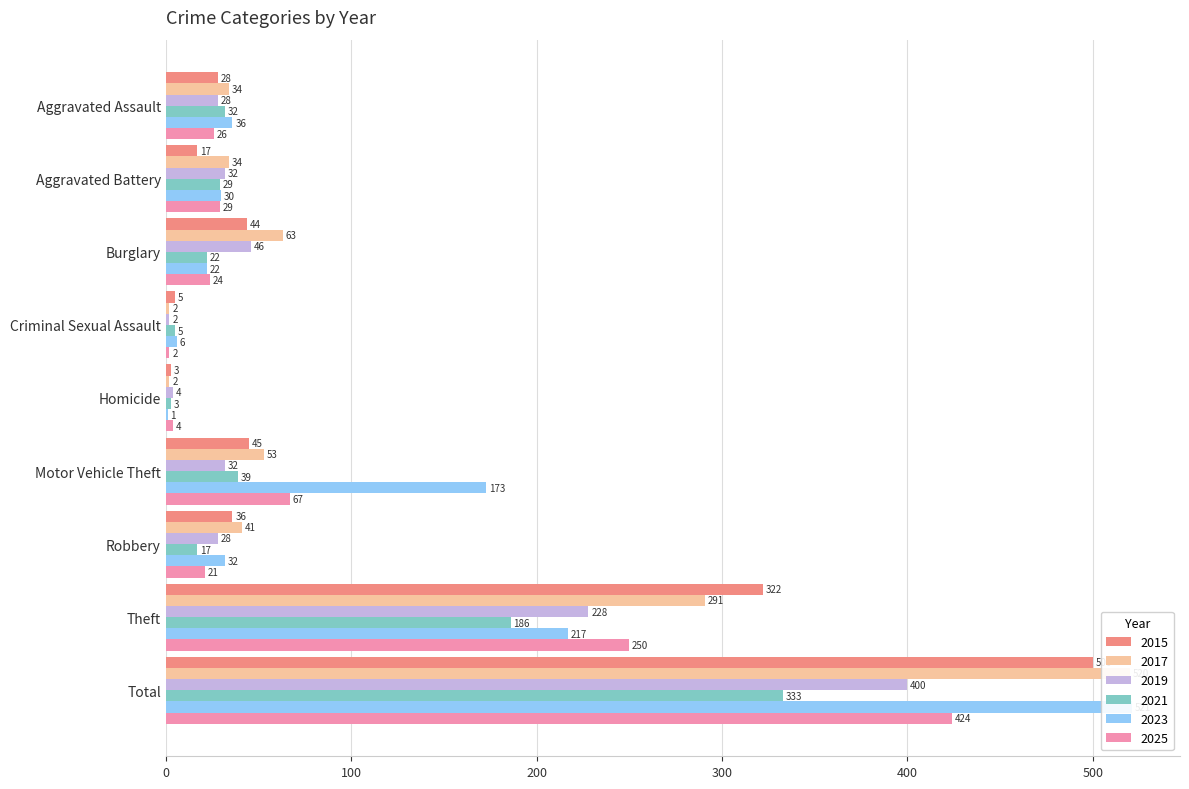

True or false: 2023 has a value of 55 at Aggravated Assault.

False